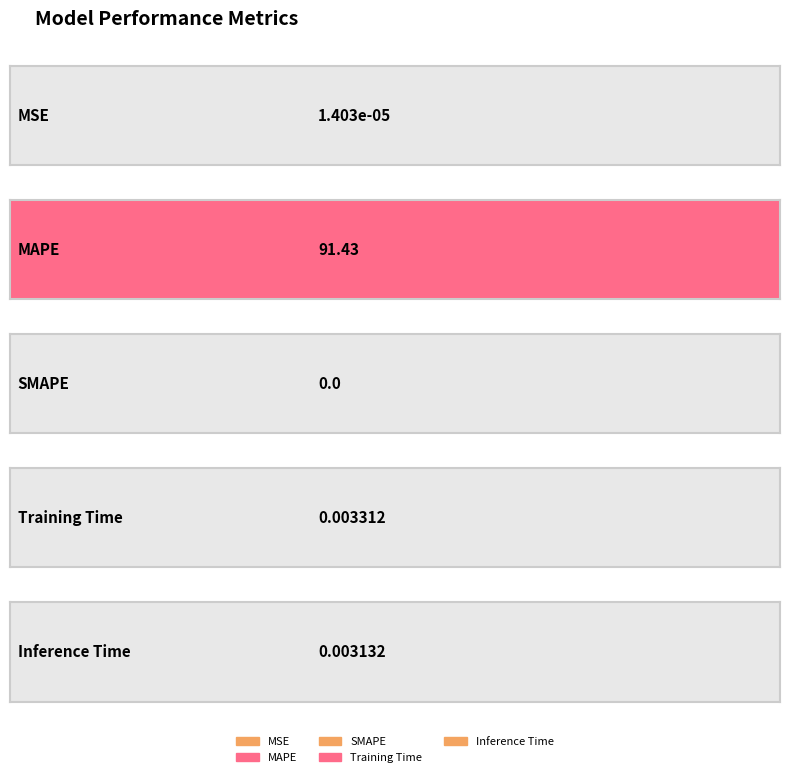

Reading right to left, list all the values displayed in this chart.

0.0	0.0	0.0	91.4	0.0